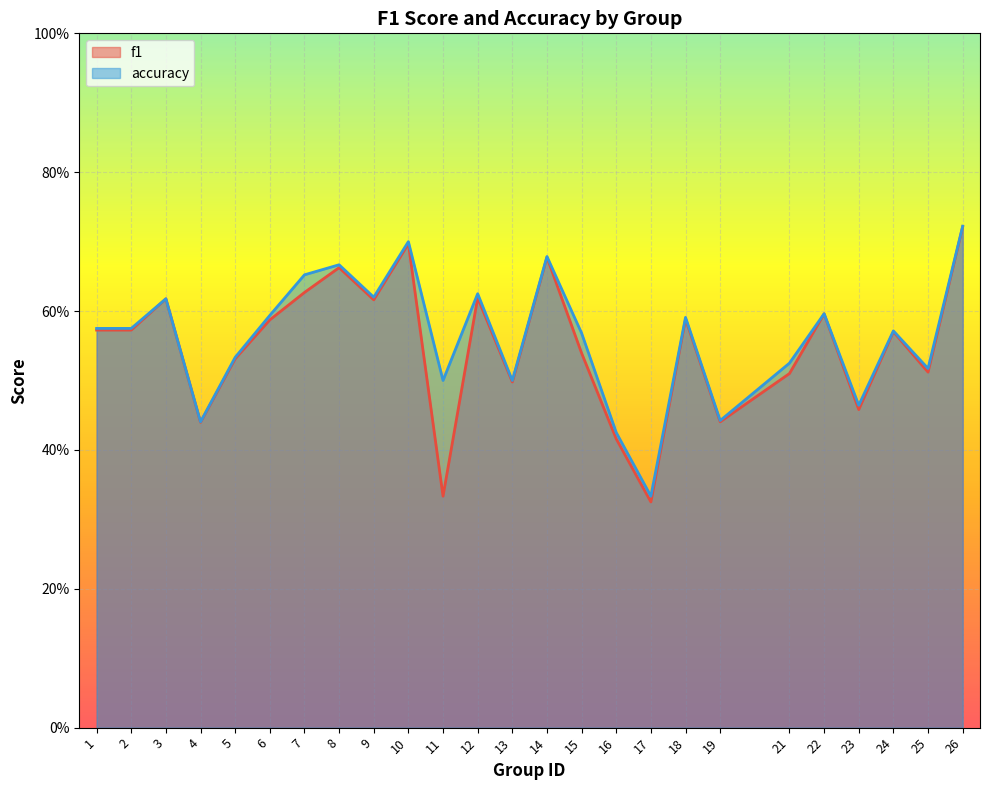

Rank the series by their average value, from lowest to highest.

f1, accuracy